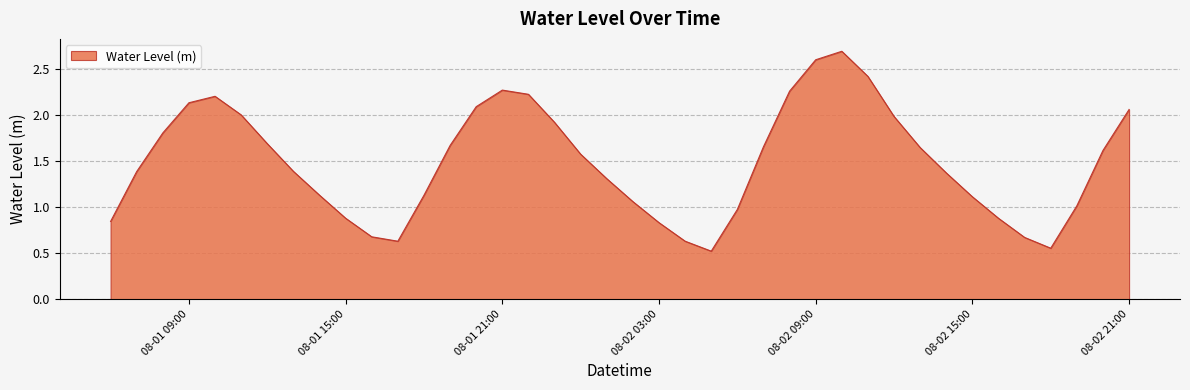

What is the smallest value displayed?

0.5